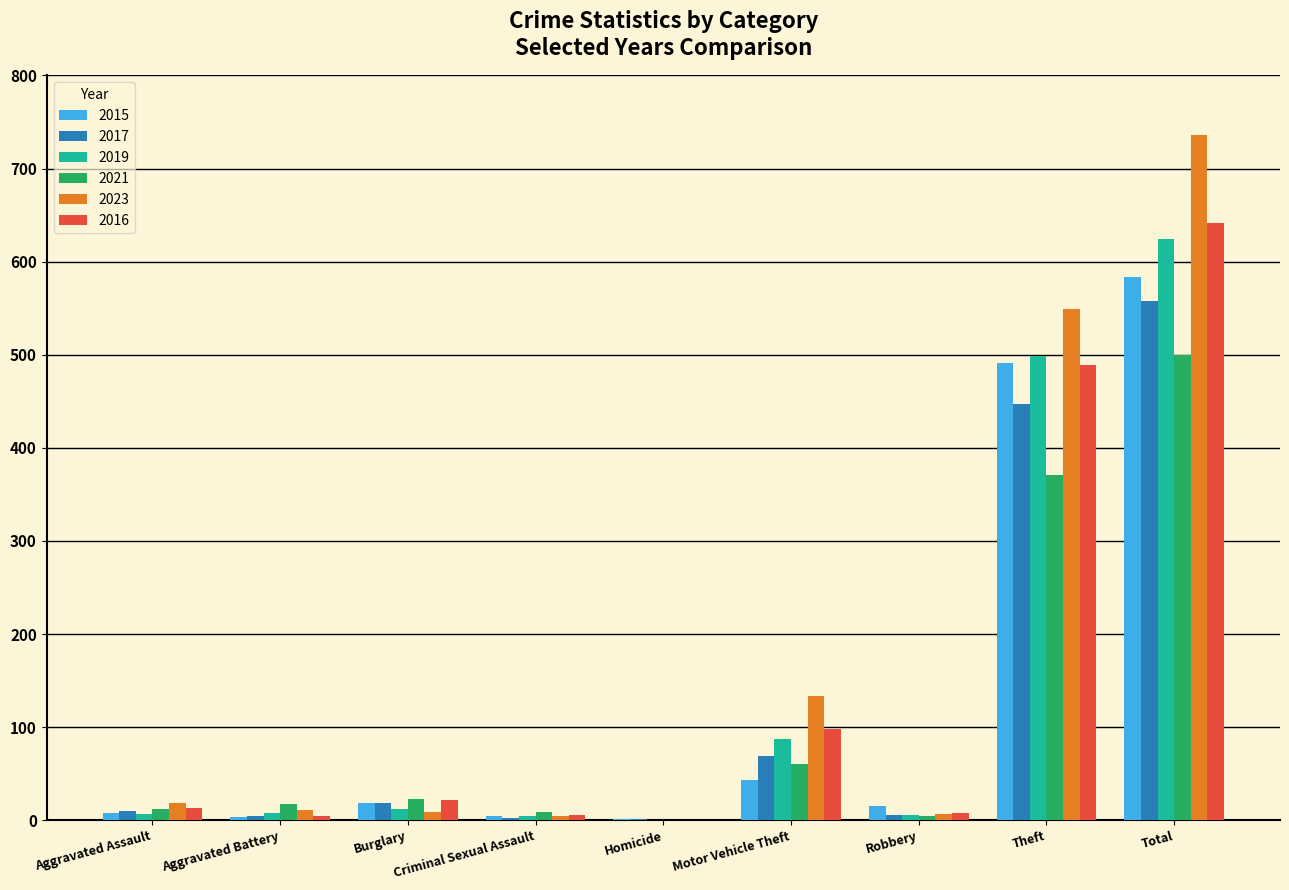

Count the number of categories in the chart.

9